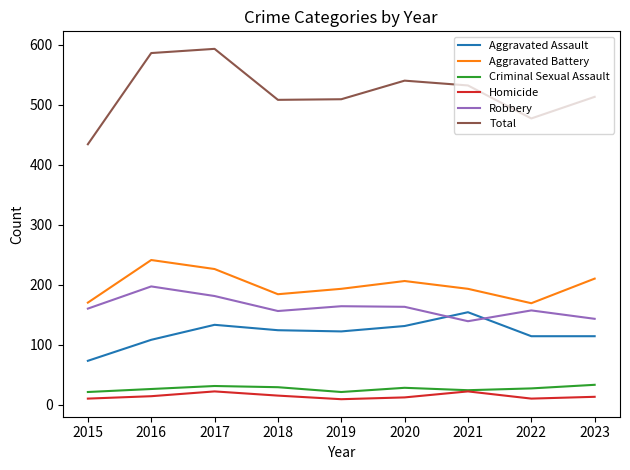

Is the value of Criminal Sexual Assault at 2018 greater than the value of Aggravated Battery at 2019?

No